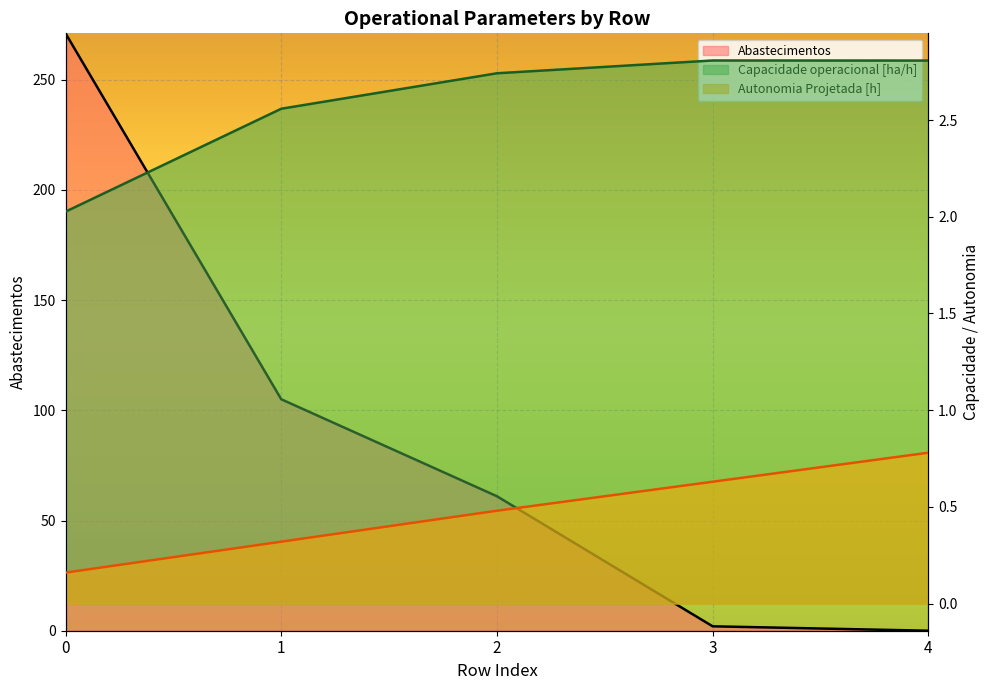

The value of Autonomia Projetada [h] at 2 is 0.5. True or false?

True